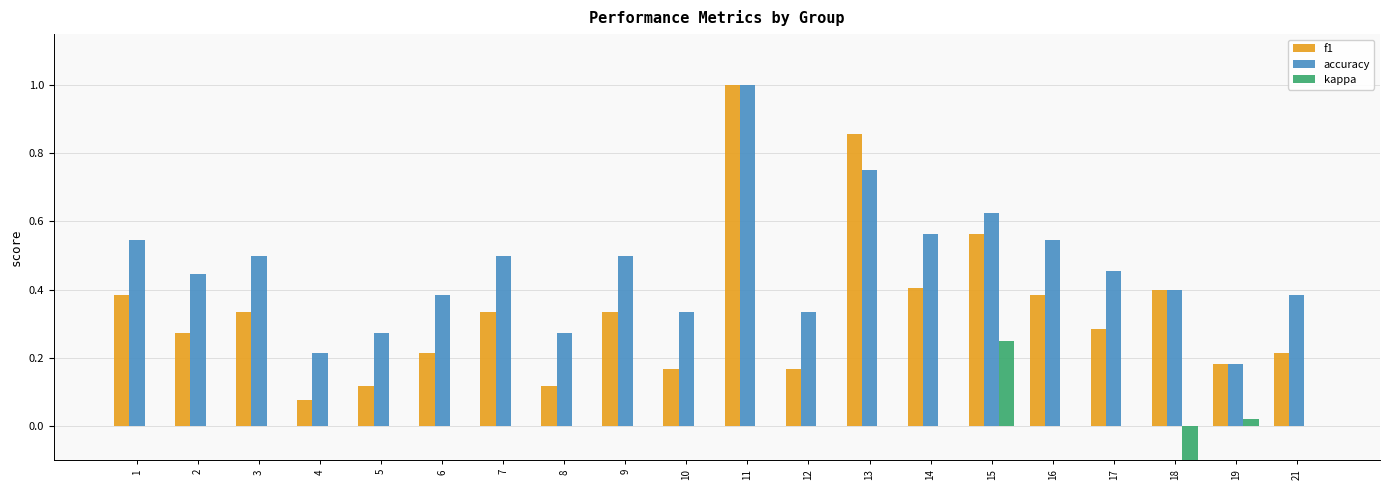

The value of accuracy at 6 is 0.4. True or false?

True